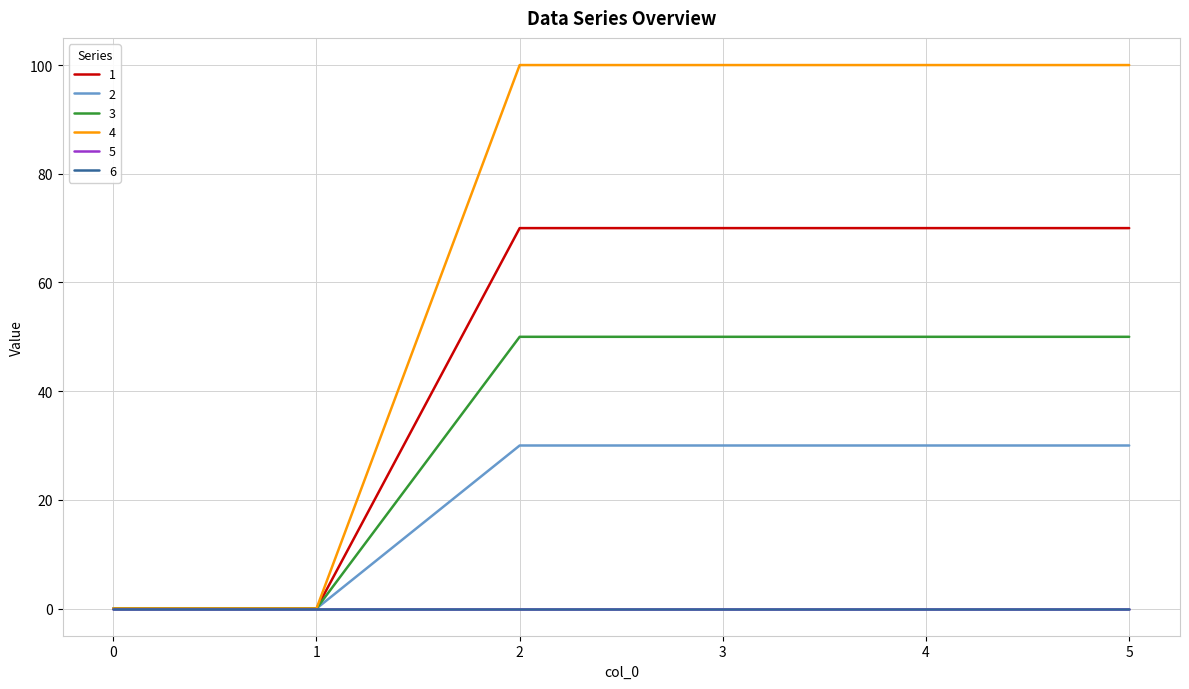

True or false: 4 and 2 intersect in this chart.

False